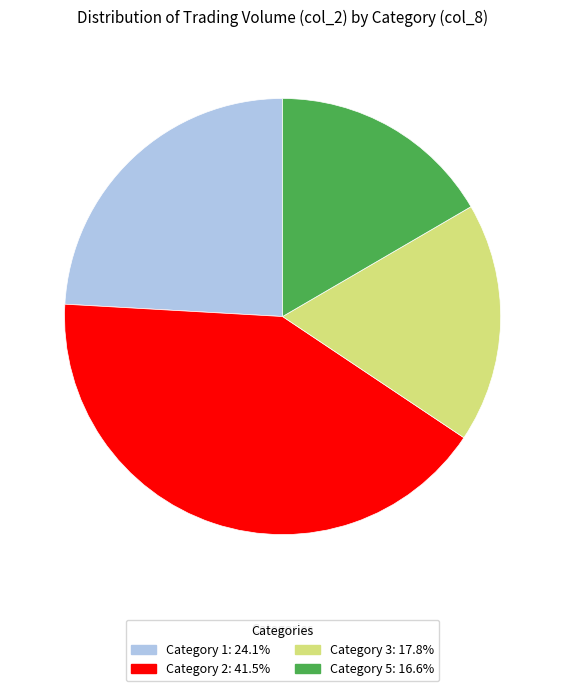

Is the sum of Category 2: 41.5% and Category 3: 17.8% greater than half?

Yes